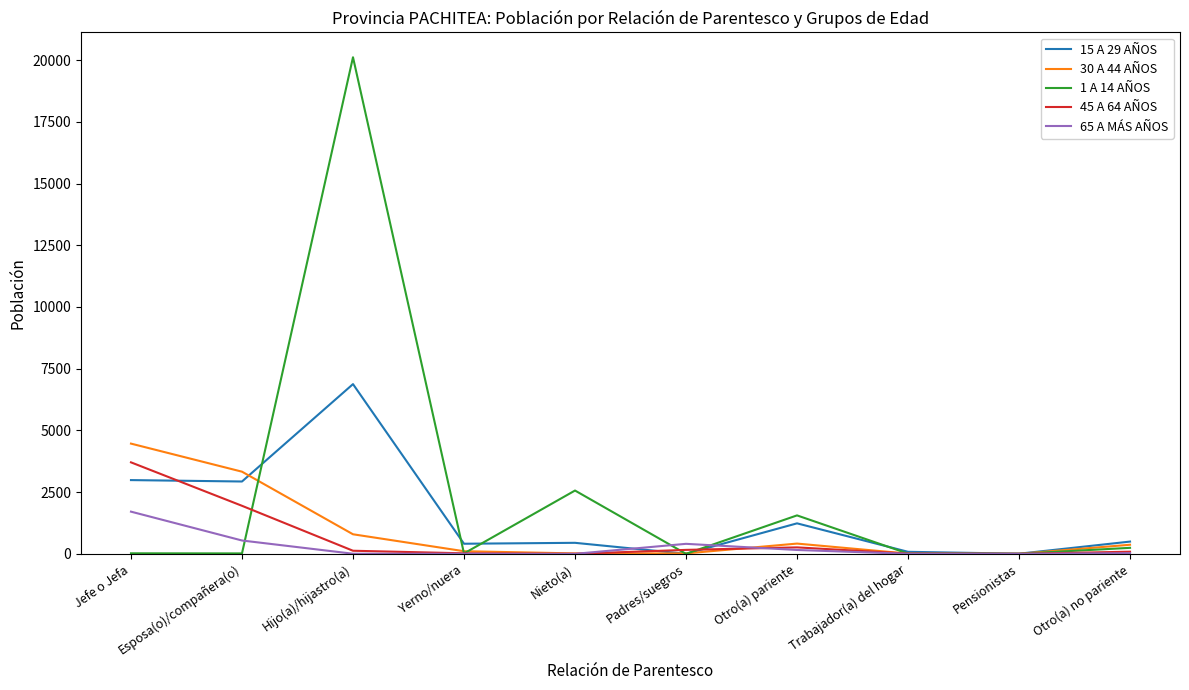

Rank the series by their maximum value, from lowest to highest.

65 A MÁS AÑOS, 45 A 64 AÑOS, 30 A 44 AÑOS, 15 A 29 AÑOS, 1 A 14 AÑOS